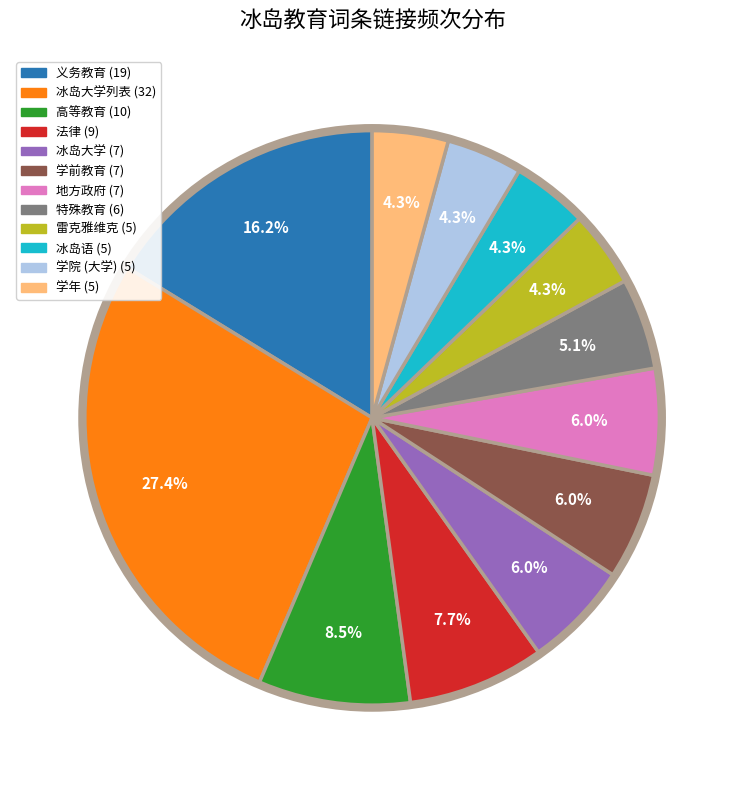

Does any single category account for the majority?

No